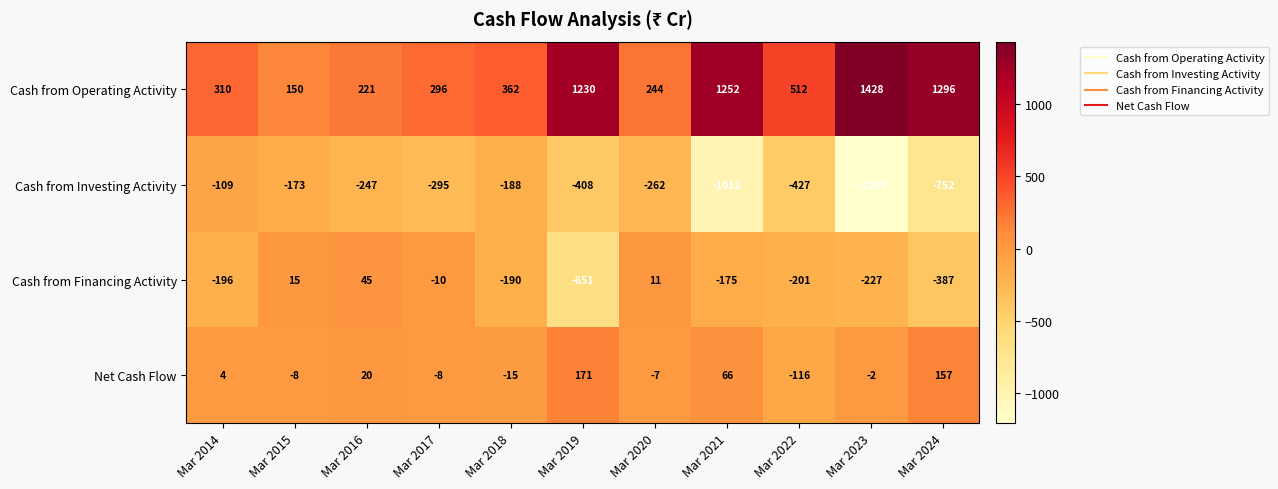

At which category is the sum across all series the highest?

Mar 2019